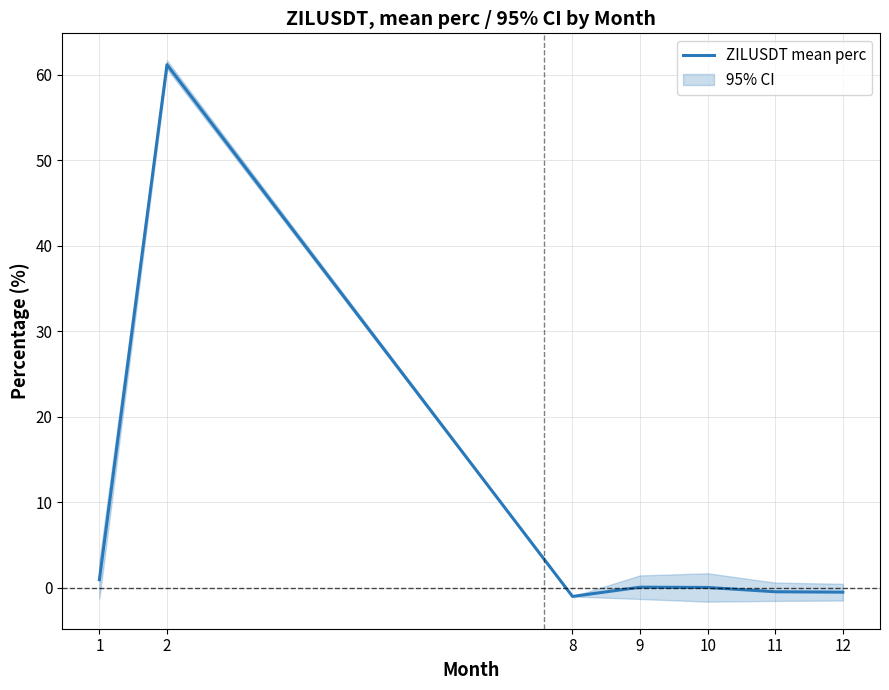

What is the smallest value displayed?

-1.0